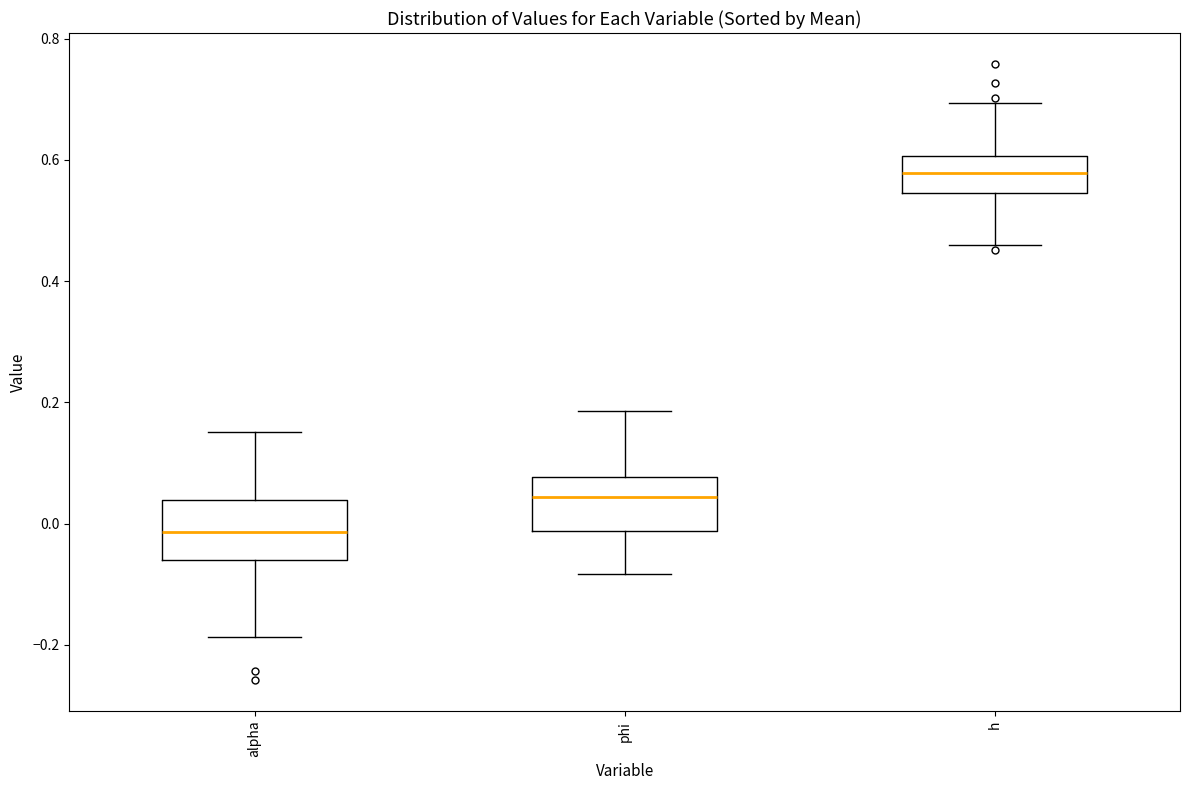

Where does the lower whisker of the box for phi end on the y-axis? The values are not printed on the chart, so give them approximately, as read against the axis.

-0.08